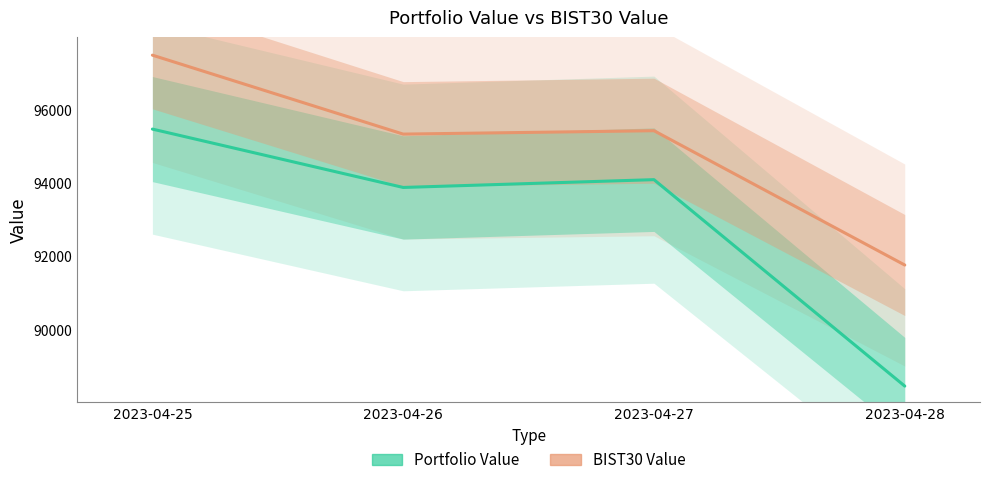

What is the minimum value for Portfolio Value?

88460.5